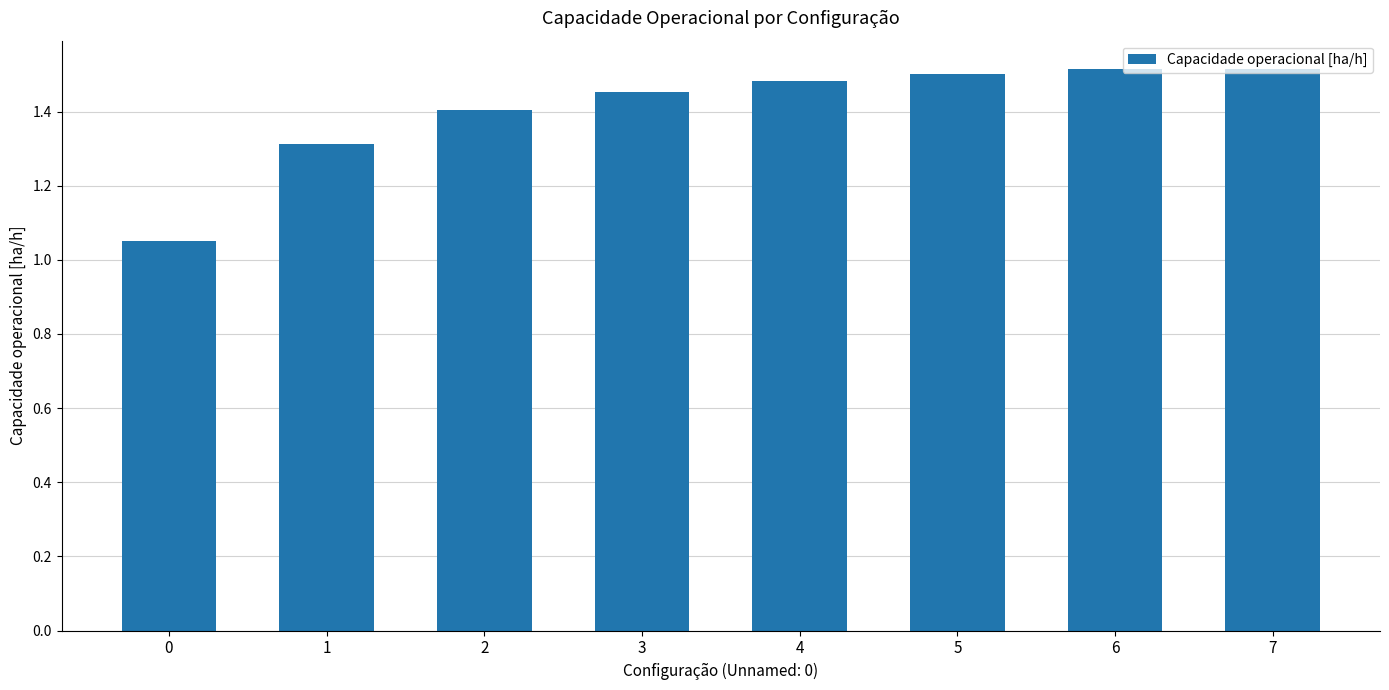

What is the difference between the maximum and minimum values?

0.5